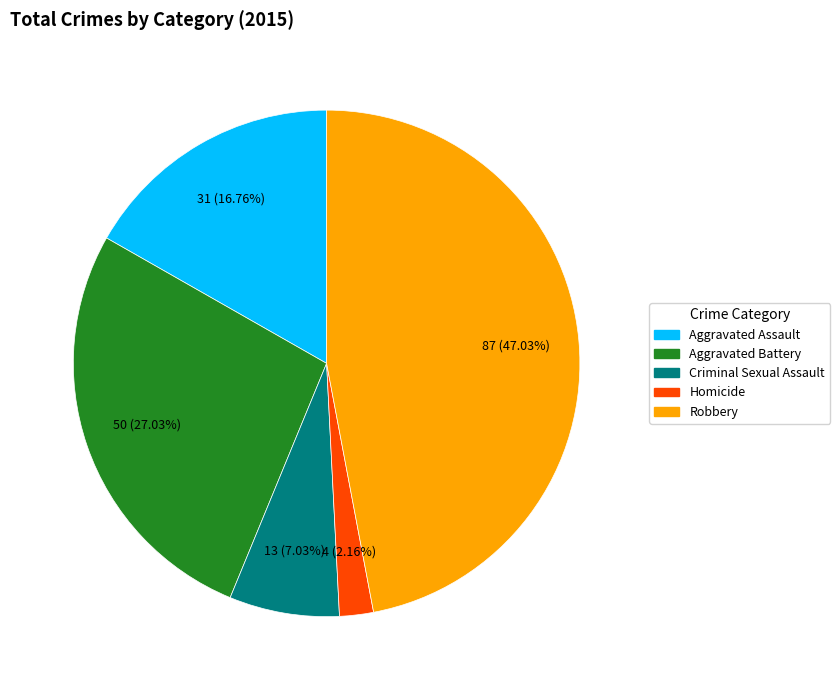

Count the number of slices in the pie.

5